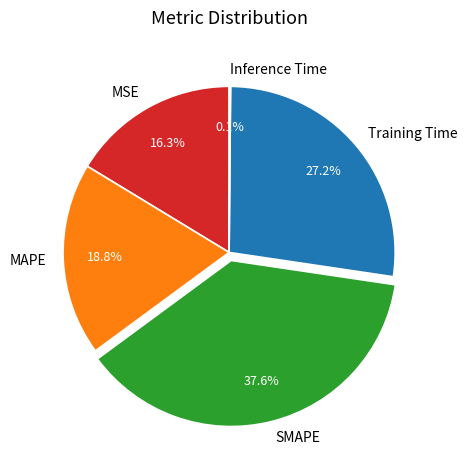

What is the largest slice in the pie chart?

SMAPE